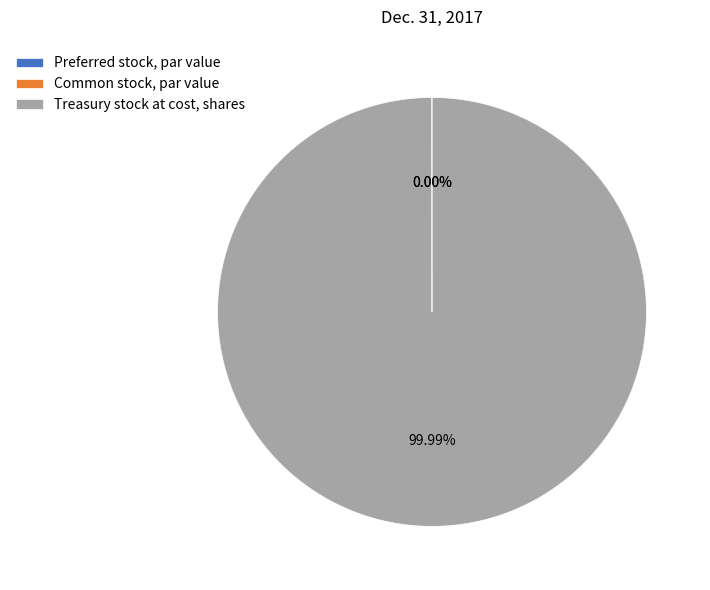

Which slice represents more than half of the pie?

Treasury stock at cost, shares